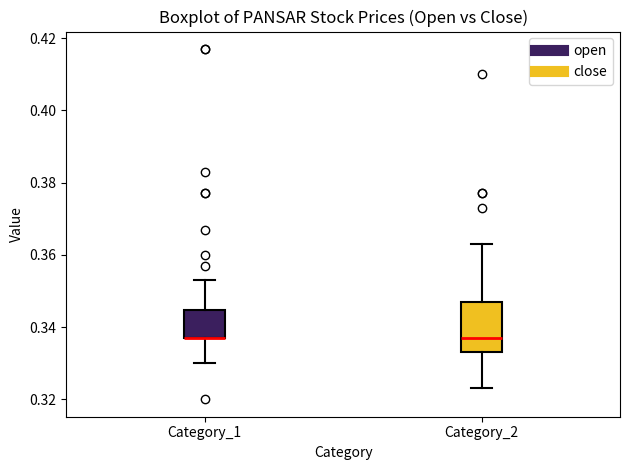

Comparing the boxes themselves (not the whiskers), which one is the tallest?

Category_2